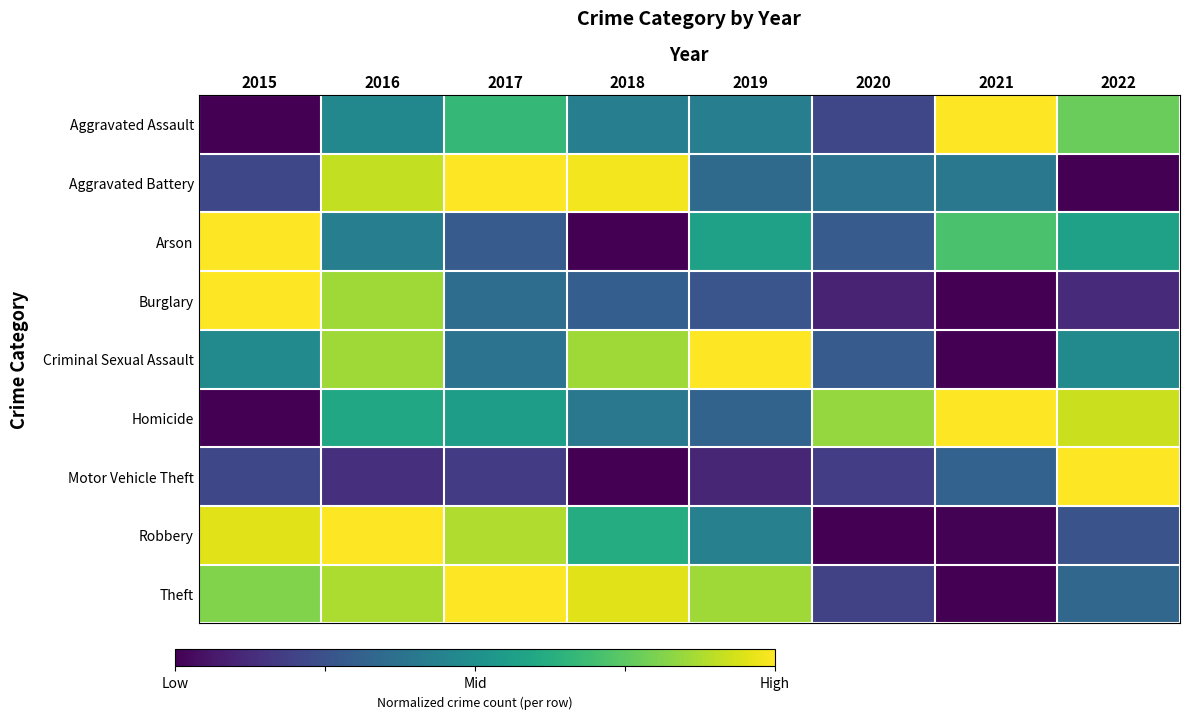

How many data points does each series have?

8